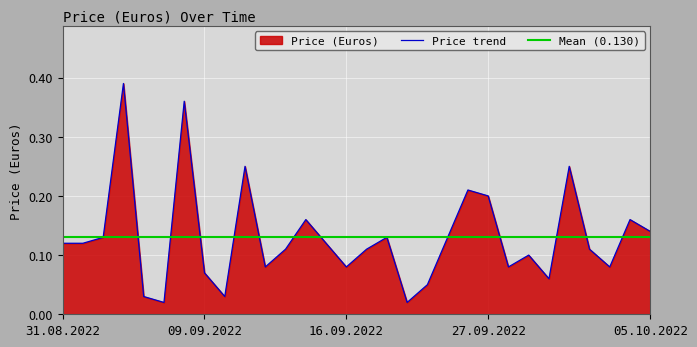

The chart shows a value of 0.0 at 21.09.2022. True or false?

False